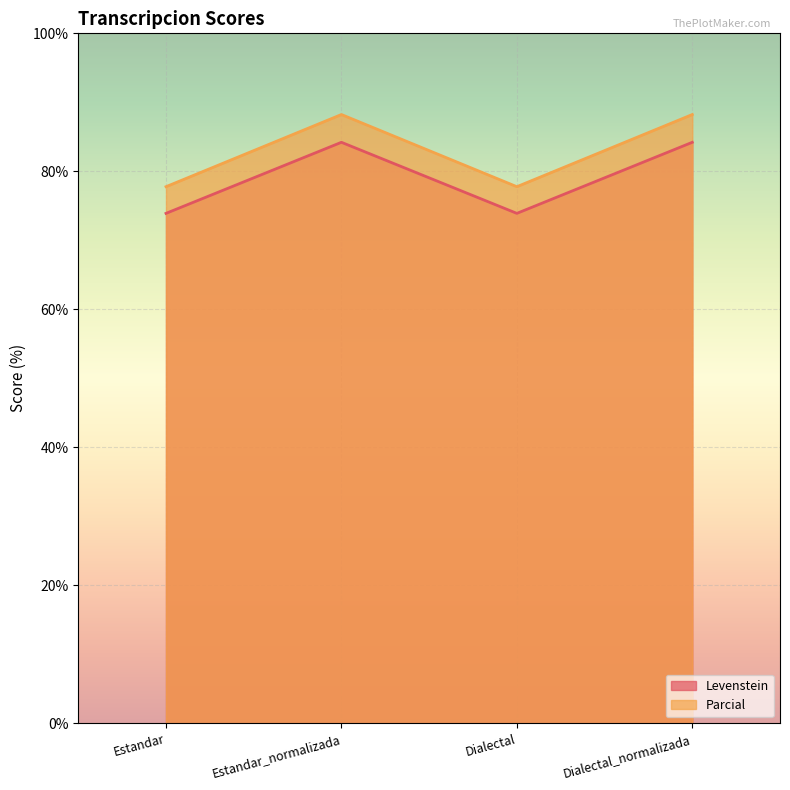

Which has a higher value, Estandar or Dialectal_normalizada?

Dialectal_normalizada